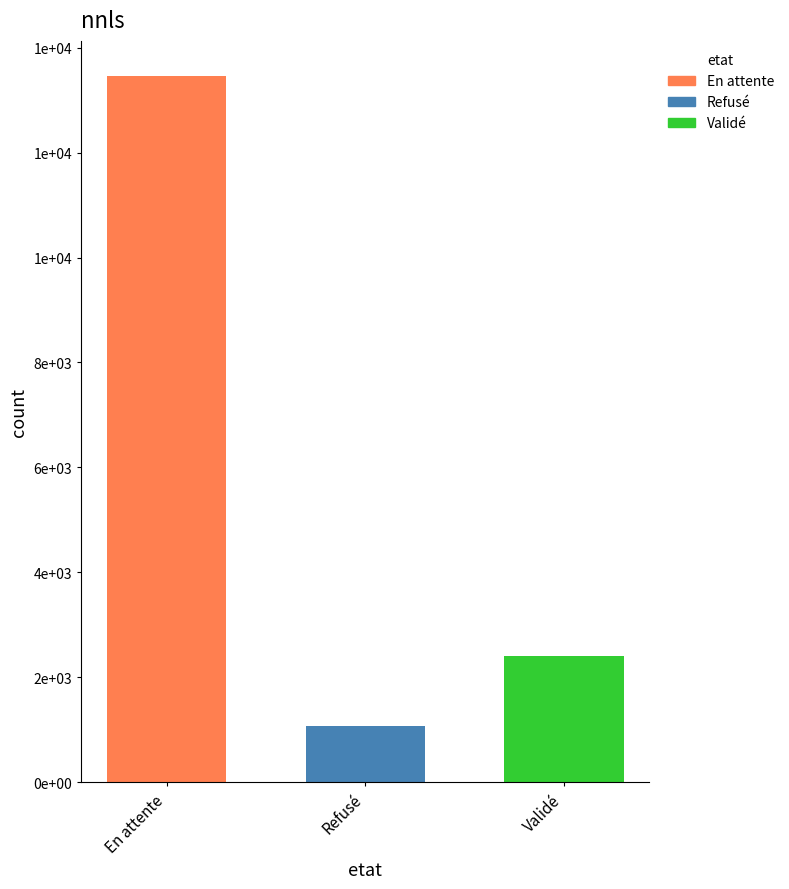

What are all the series names shown in the legend?

En attente, Refusé, Validé